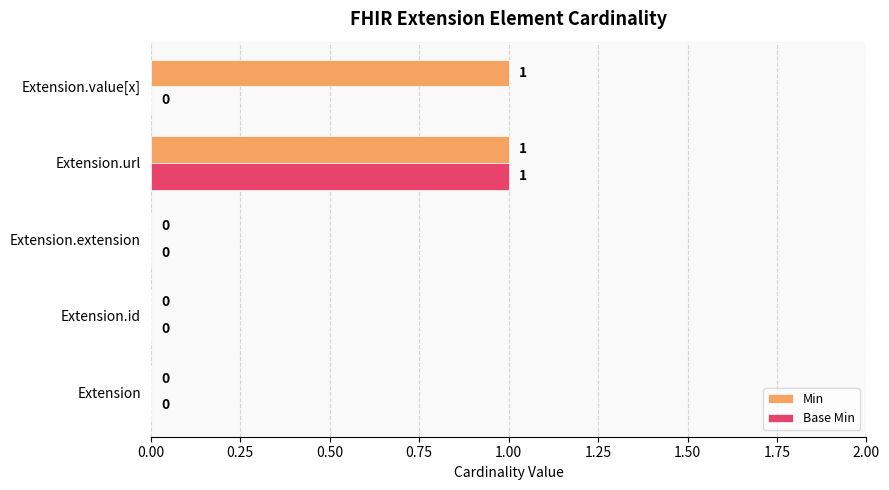

The value of Min at Extension.id is 0. True or false?

True